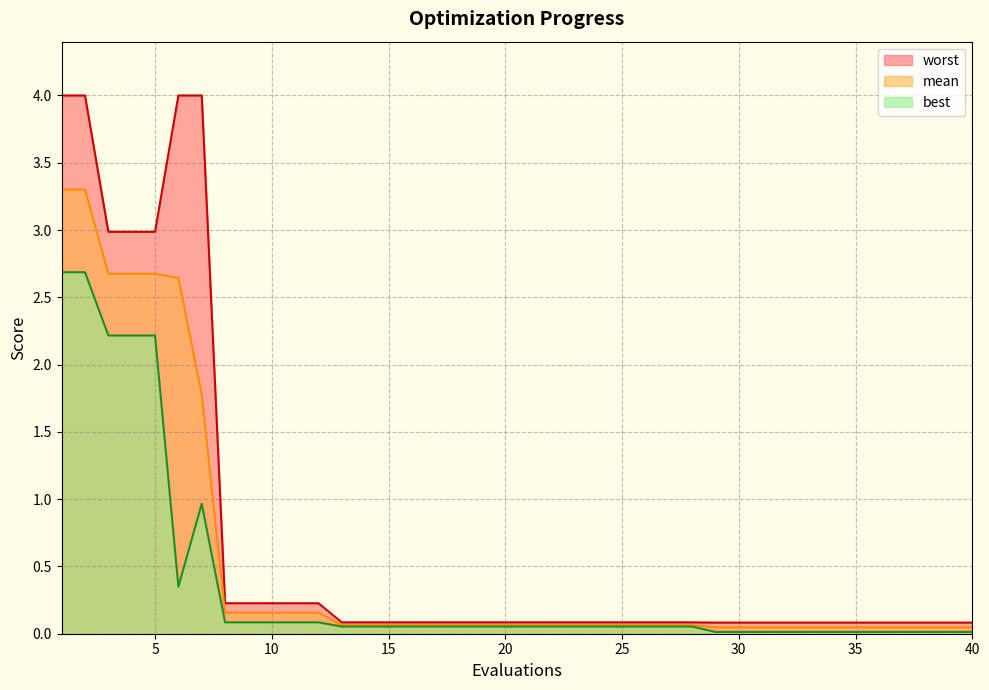

What are all the series names shown in the legend?

worst, mean, best